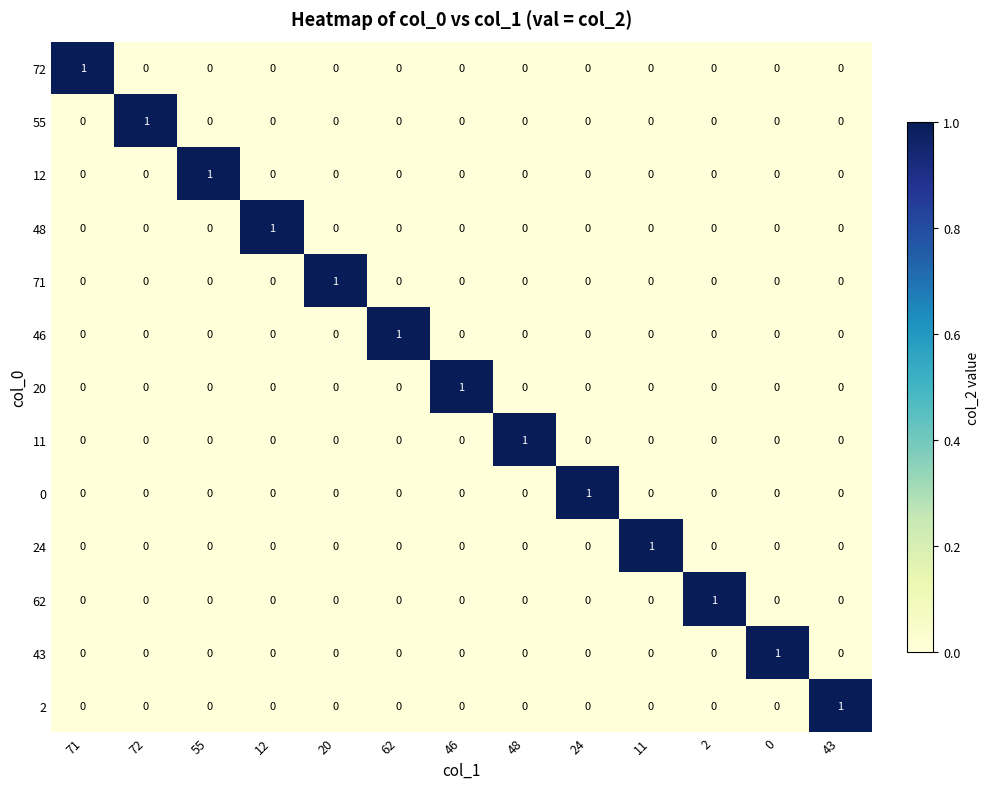

True or false: 55 has a value of 0 at 0.

True